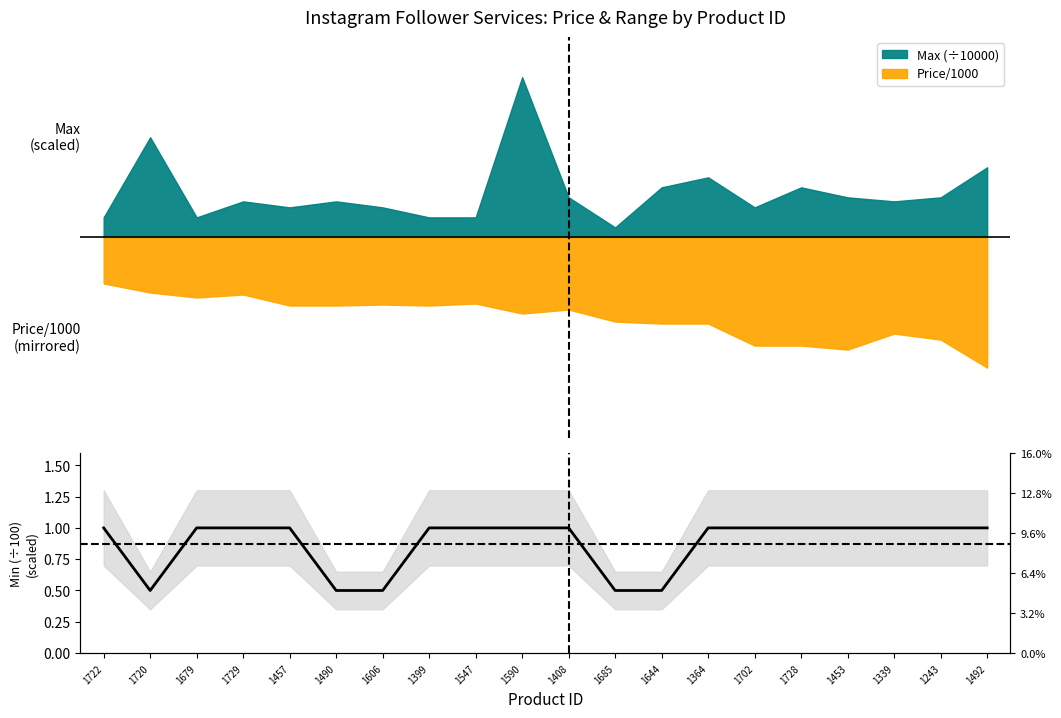

What is the label of the 15th point from the right?

1490